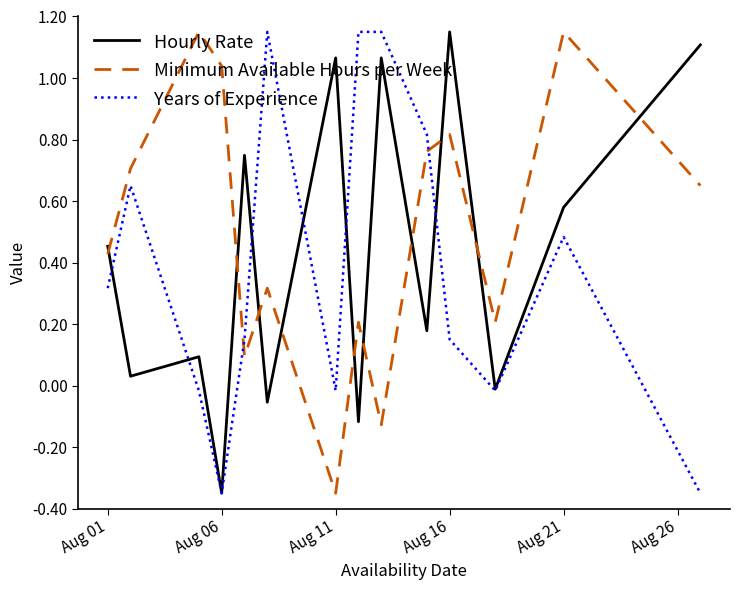

Which series has the largest total across all categories?

Minimum Available Hours per Week